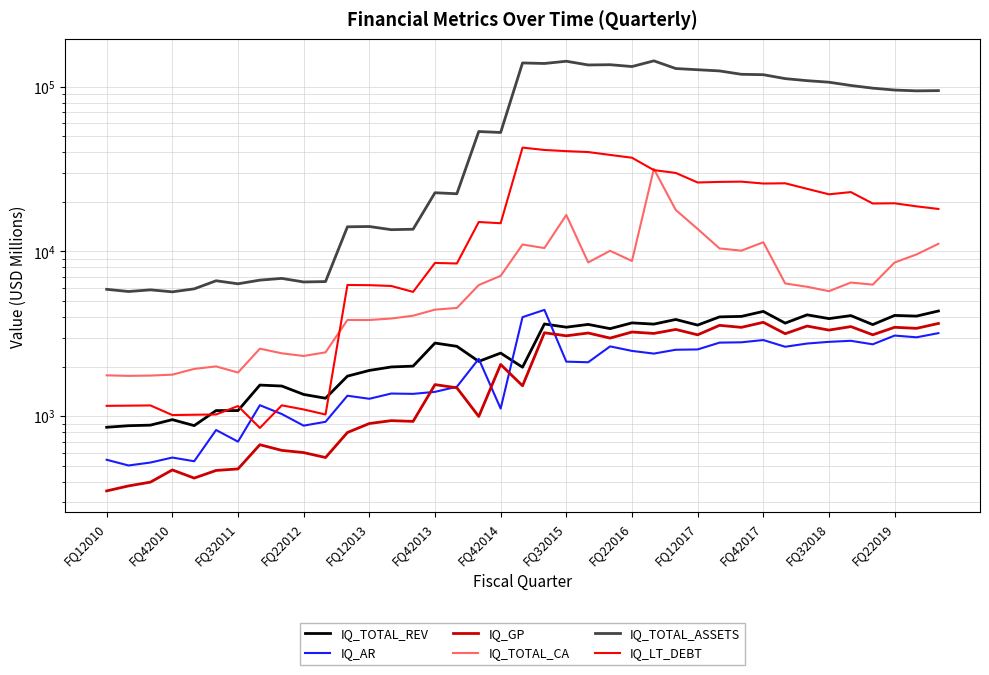

Where do IQ_TOTAL_REV and IQ_AR first cross each other?

16 and 17